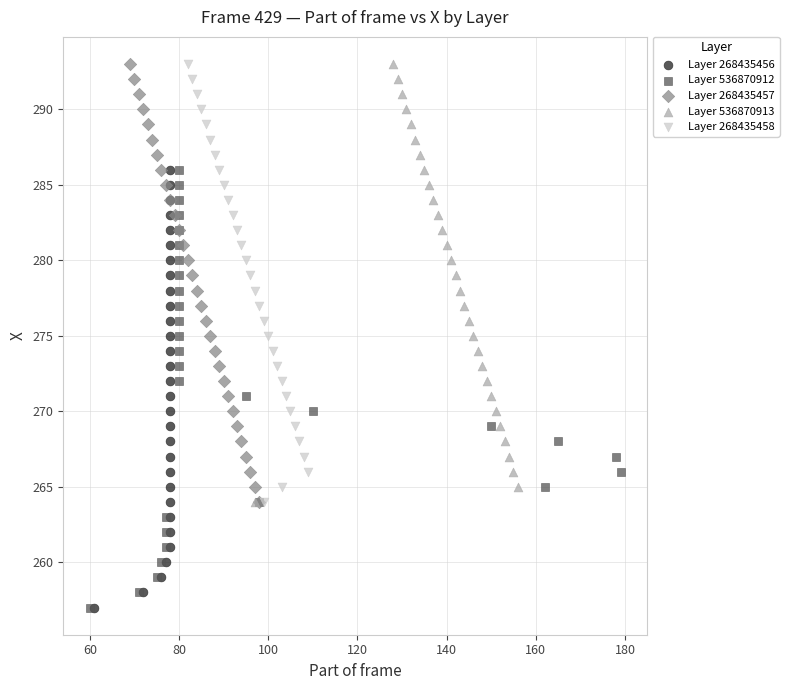

What are all the series names shown in the legend?

Layer 268435456, Layer 536870912, Layer 268435457, Layer 536870913, Layer 268435458